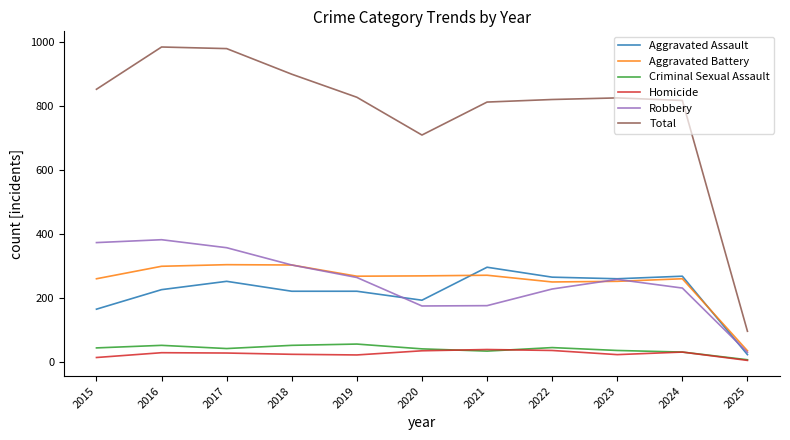

True or false: Robbery and Criminal Sexual Assault intersect in this chart.

False